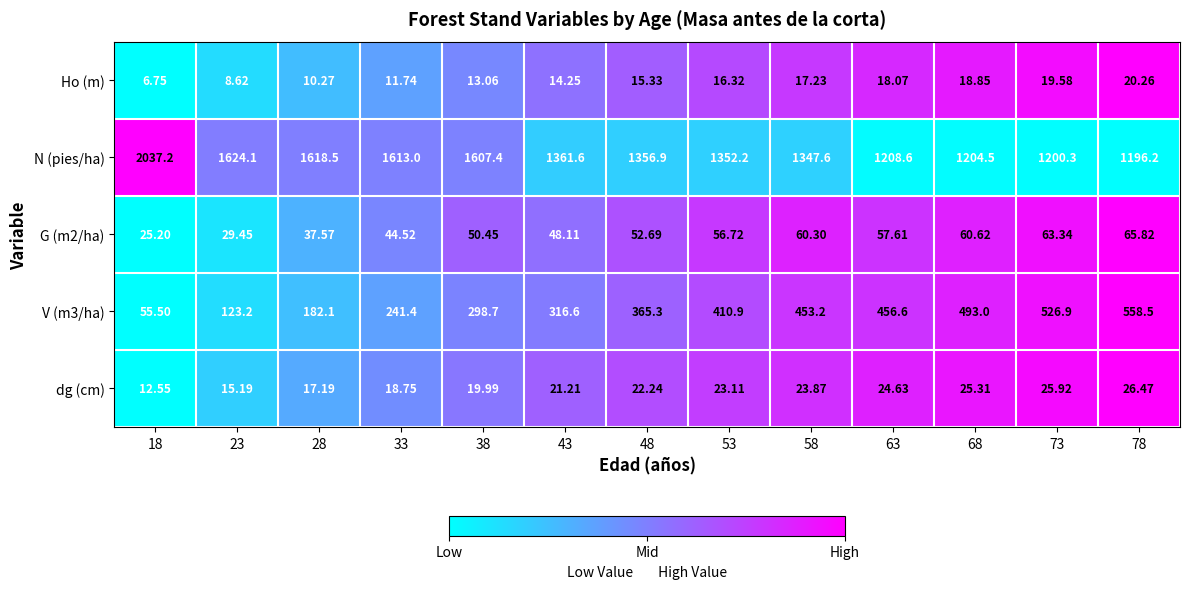

Which series has the largest total across all categories?

N (pies/ha)